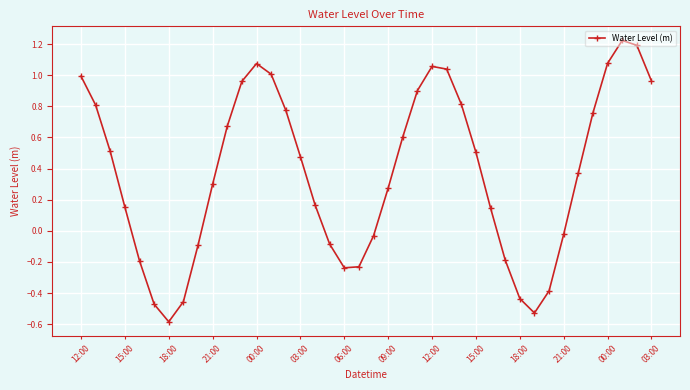

What is the value of the 9th point from the left?

-0.1